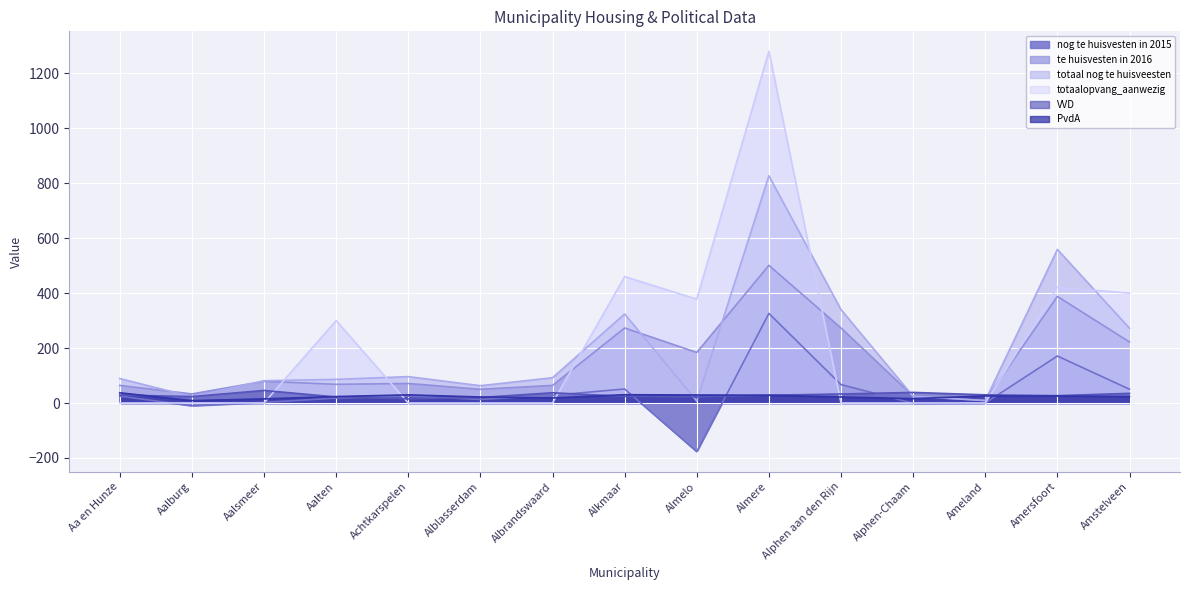

Is it true that te huisvesten in 2016 equals 58.8 at Almelo?

False